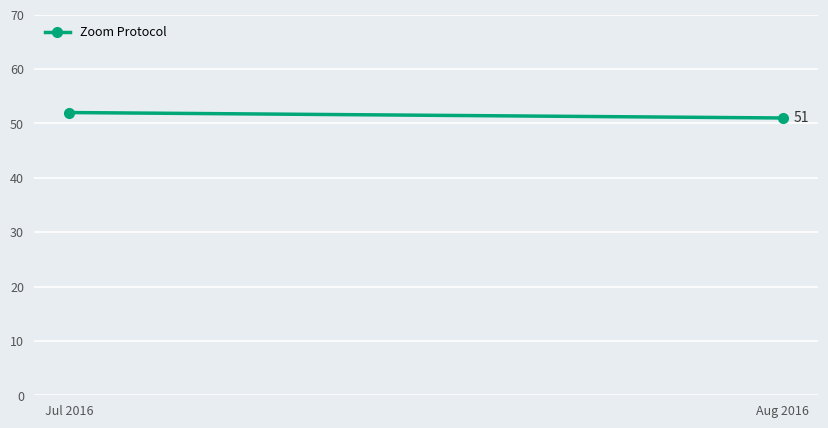

How many series are shown in this chart?

1